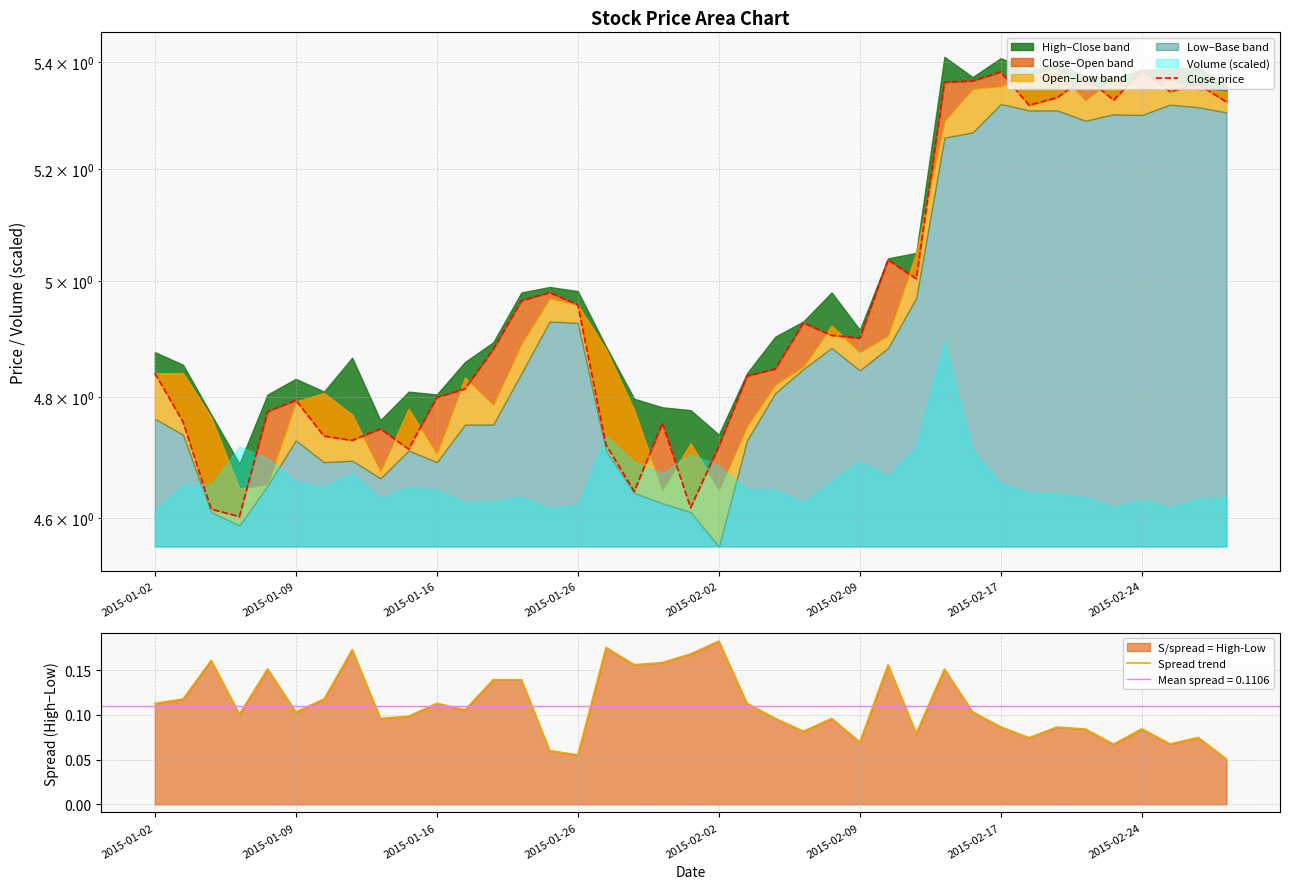

True or false: Close price has more than 1 points higher than both neighbors.

True